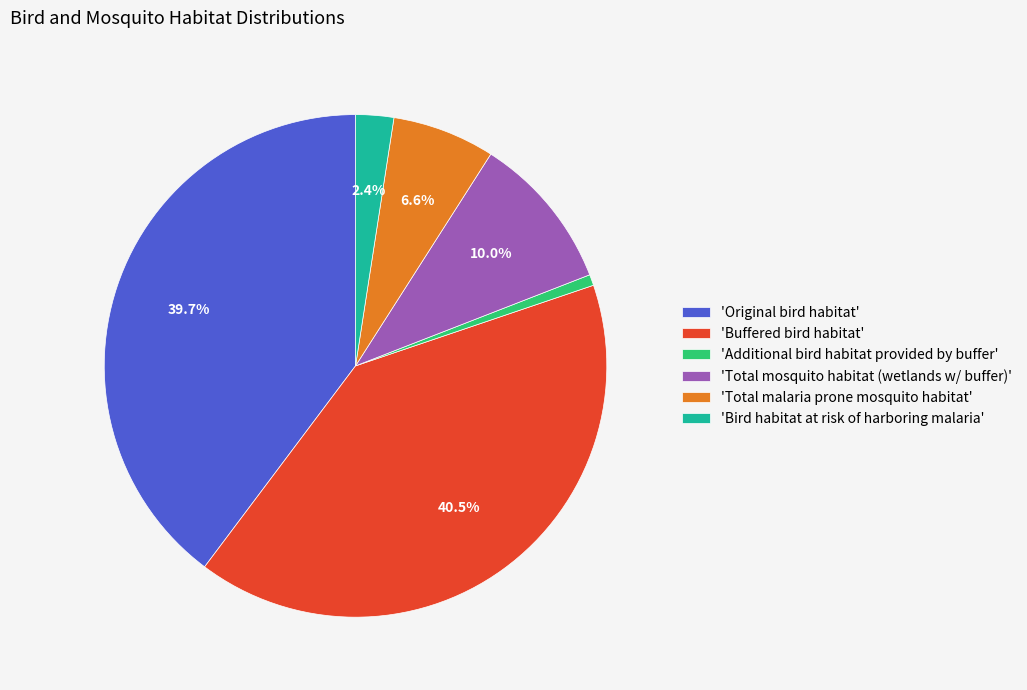

How much of the chart is everything except 'Total malaria prone mosquito habitat'?

93.4%